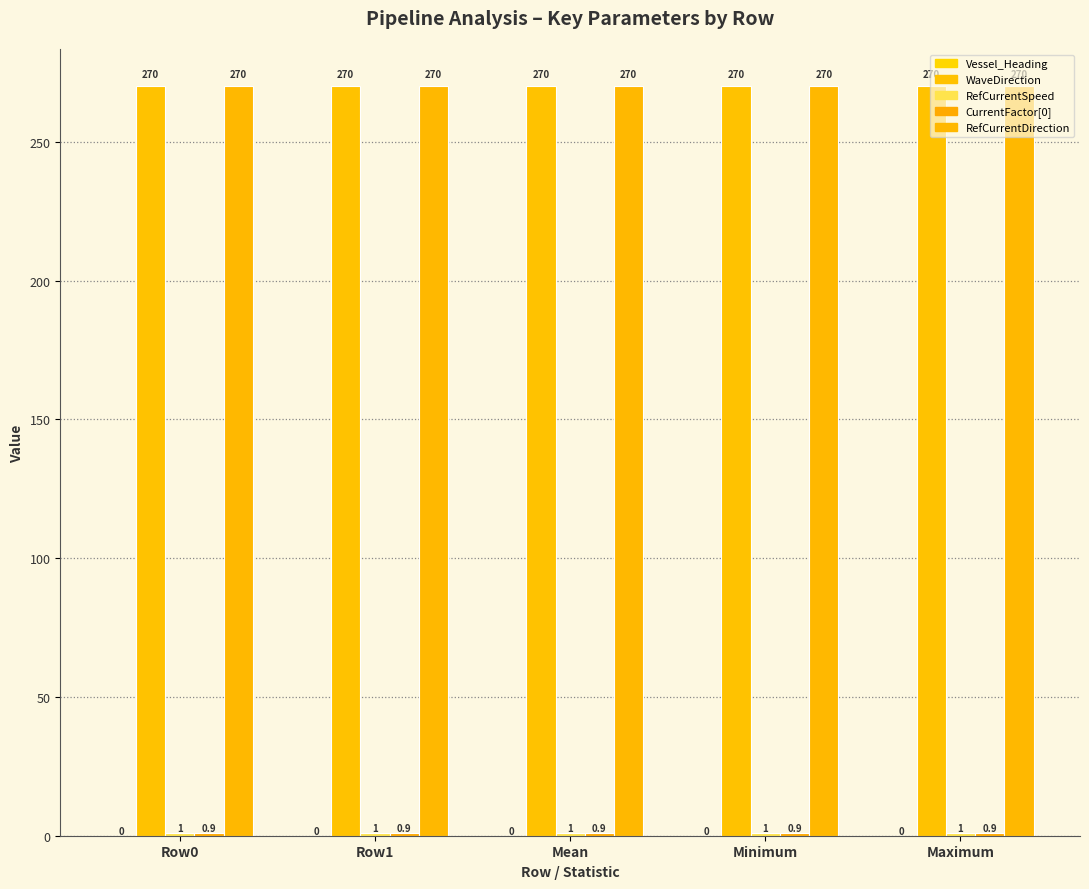

Are the bars horizontal?

No